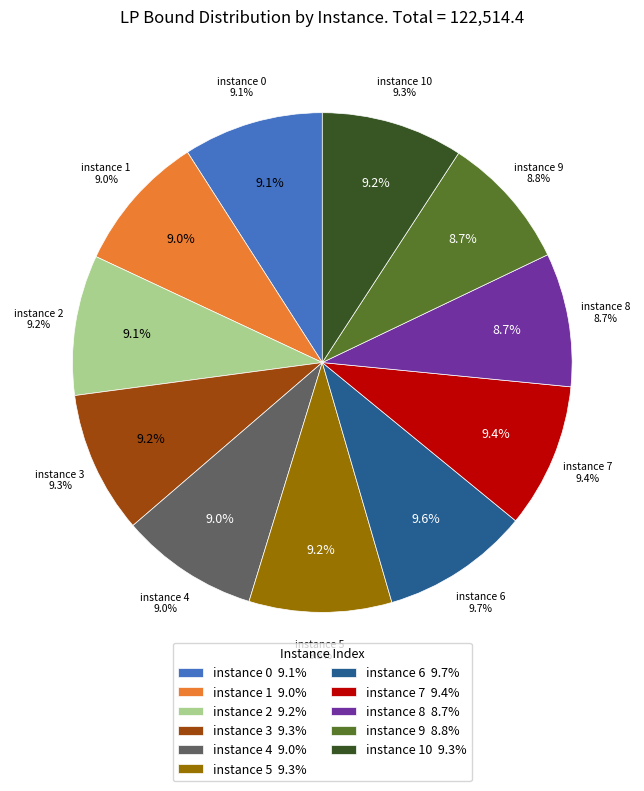

Is 3 the majority of the pie?

No